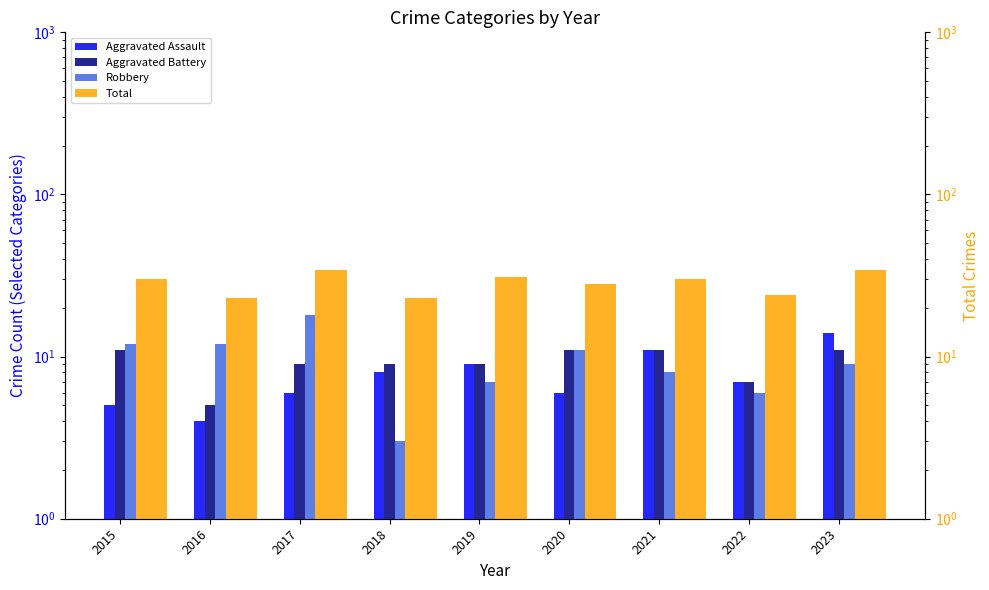

The value of Total at 2021 is 7. True or false?

False